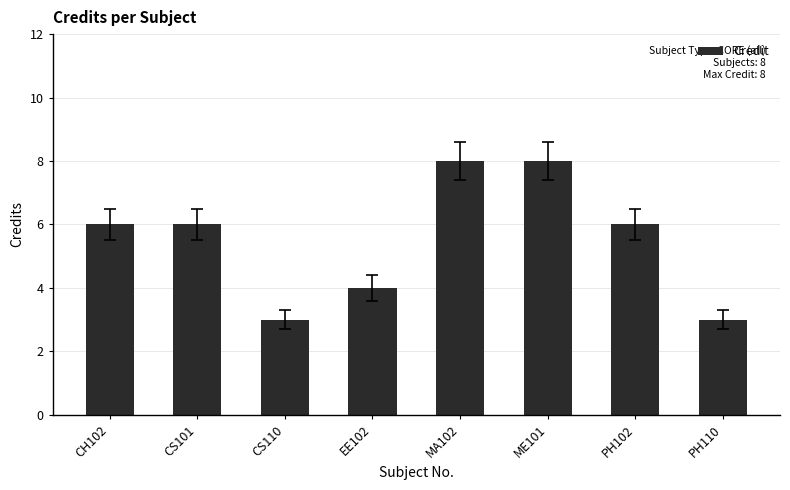

What is the difference between the maximum and minimum values?

5